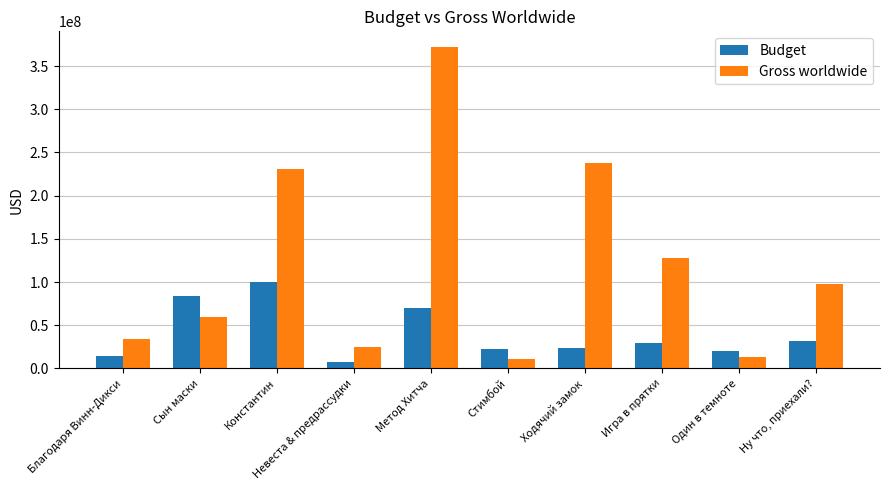

What is the label of the 8th bar from the right?

Константин